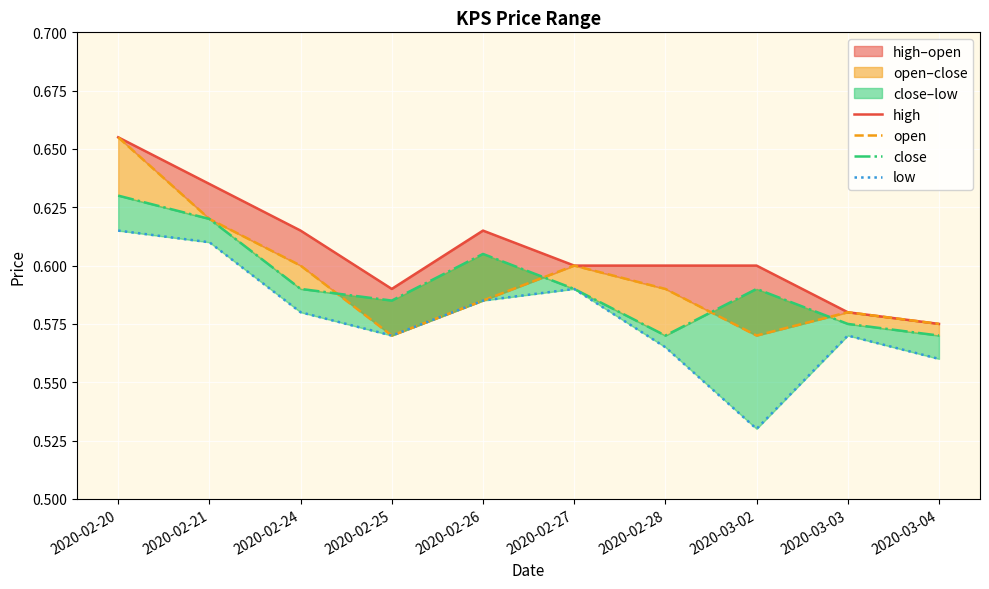

Reading left to right, list all the values displayed in this chart.

high: 2020-02-20=0.7	2020-02-21=0.6	2020-02-24=0.6	2020-02-25=0.6	2020-02-26=0.6	2020-02-27=0.6	2020-02-28=0.6	2020-03-02=0.6	2020-03-03=0.6	2020-03-04=0.6
open: 2020-02-20=0.7	2020-02-21=0.6	2020-02-24=0.6	2020-02-25=0.6	2020-02-26=0.6	2020-02-27=0.6	2020-02-28=0.6	2020-03-02=0.6	2020-03-03=0.6	2020-03-04=0.6
close: 2020-02-20=0.6	2020-02-21=0.6	2020-02-24=0.6	2020-02-25=0.6	2020-02-26=0.6	2020-02-27=0.6	2020-02-28=0.6	2020-03-02=0.6	2020-03-03=0.6	2020-03-04=0.6
low: 2020-02-20=0.6	2020-02-21=0.6	2020-02-24=0.6	2020-02-25=0.6	2020-02-26=0.6	2020-02-27=0.6	2020-02-28=0.6	2020-03-02=0.5	2020-03-03=0.6	2020-03-04=0.6